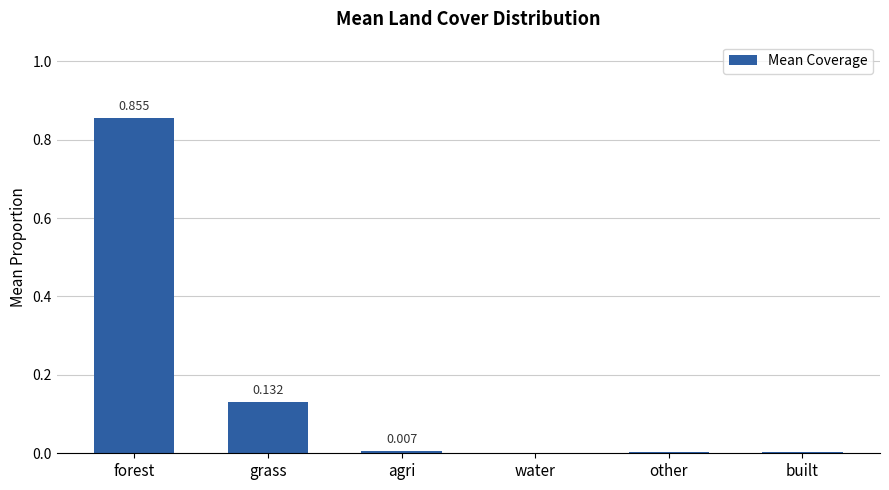

Are the bars grouped side by side (vs. stacked)?

No